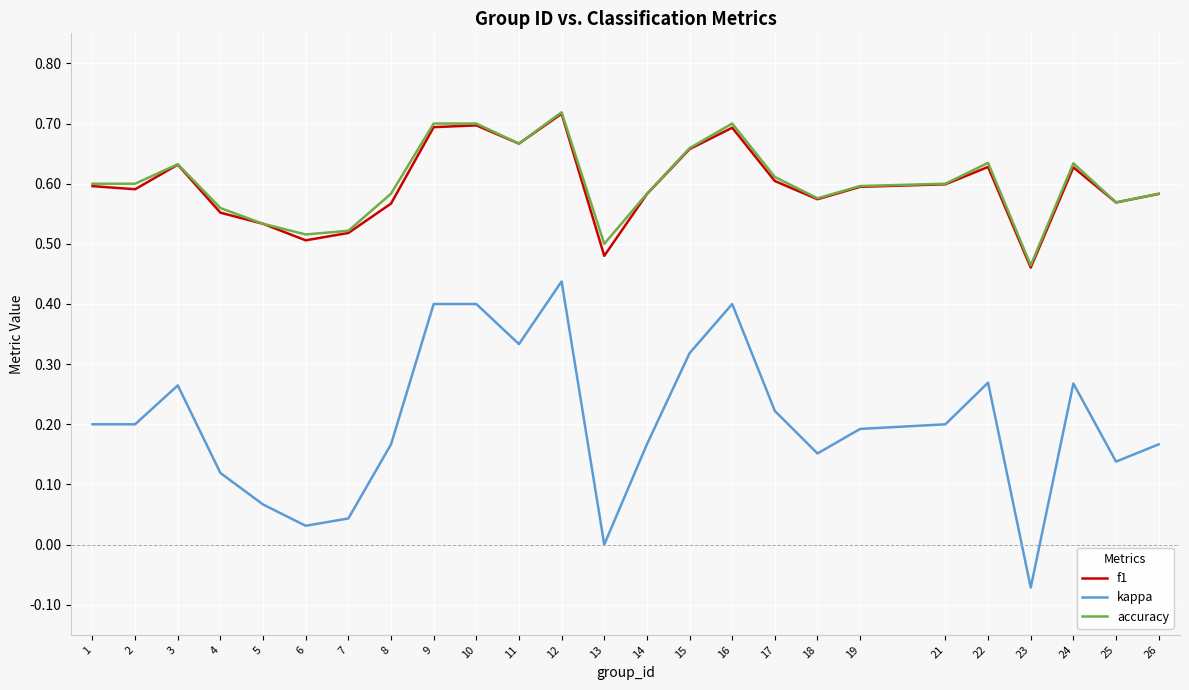

True or false: kappa and accuracy cross at least once.

False